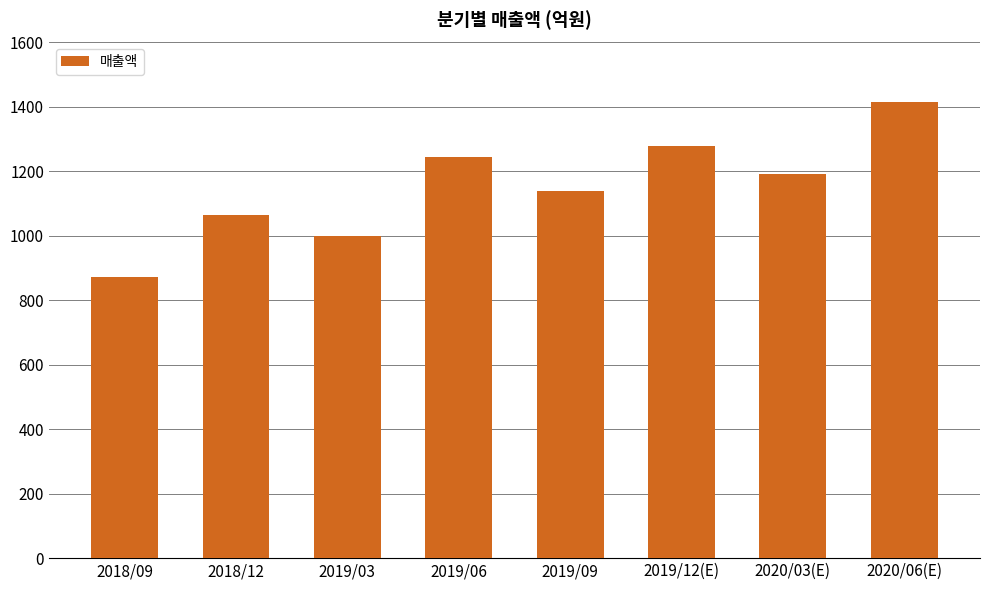

What is the smallest value displayed?

873